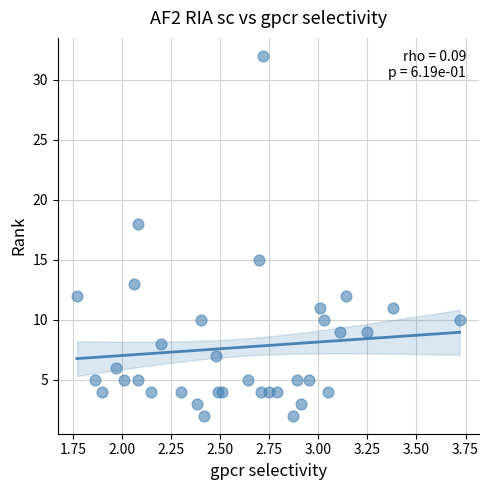

What Y value in the scatter plot is closest to 17?

18